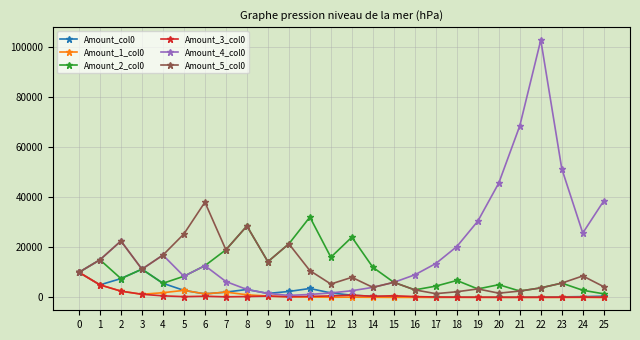

How many lines are shown in the chart?

6